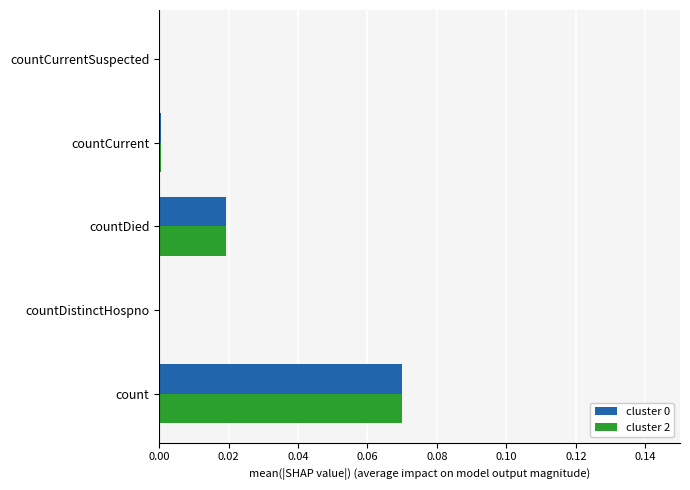

Count the number of categories in the chart.

5